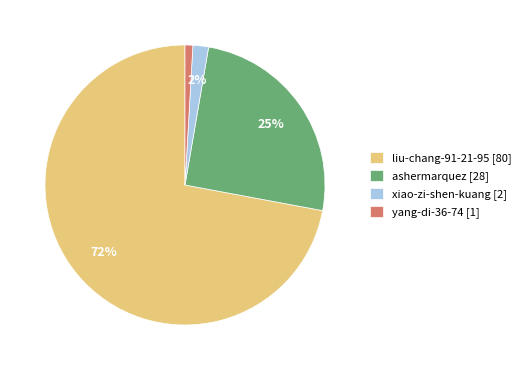

How many slices are in this pie chart?

4